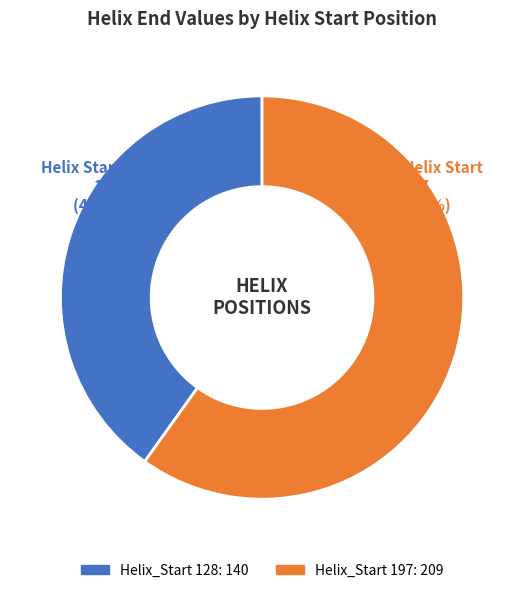

How many segments does this pie chart have?

2